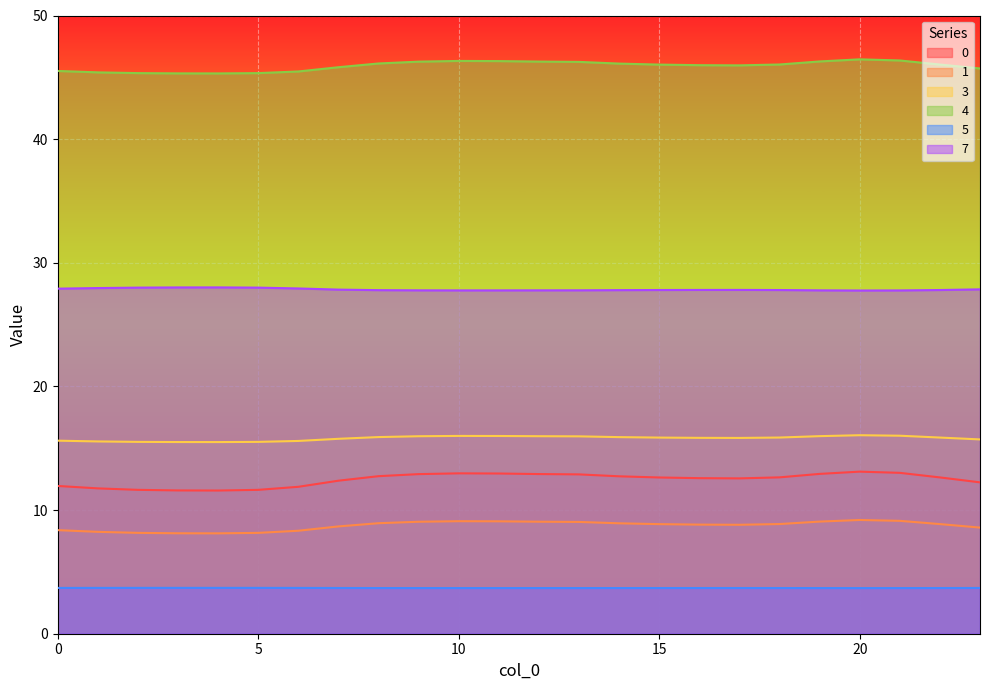

At which category does 7 reach its first local peak?

4